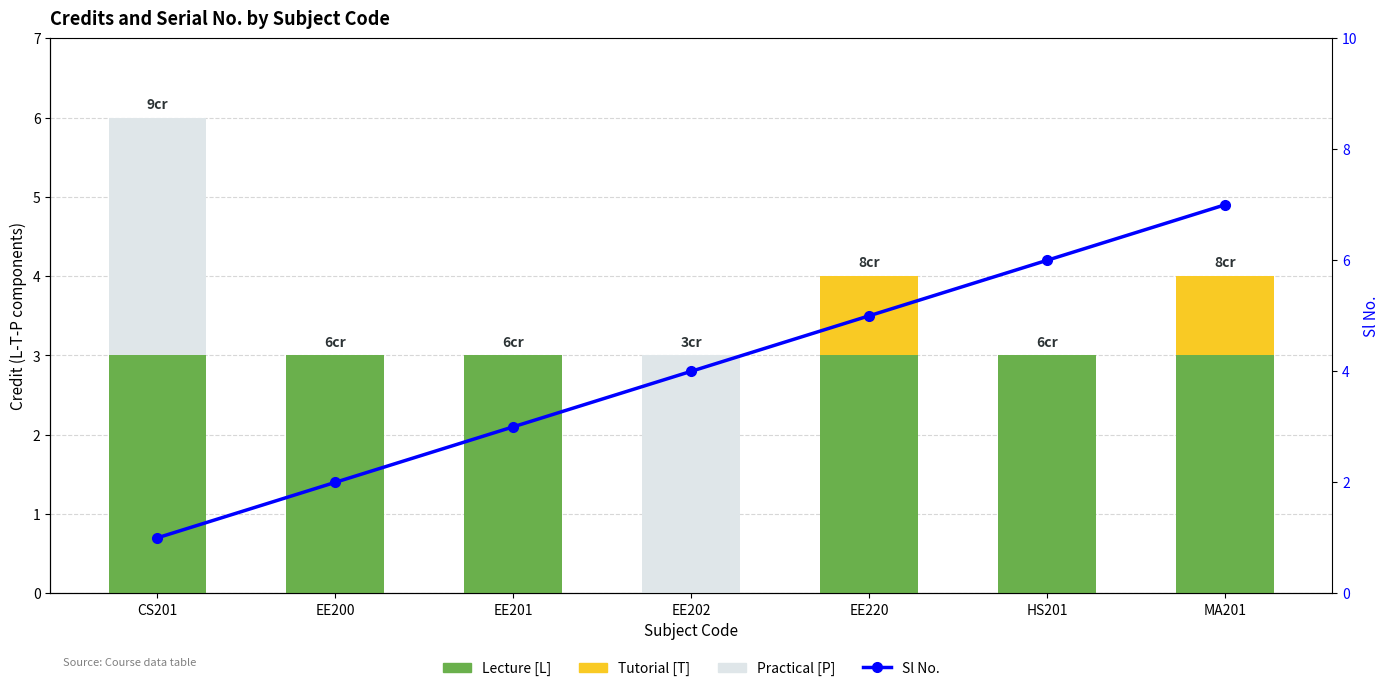

What is the spread (max minus min) of values at EE220?

5